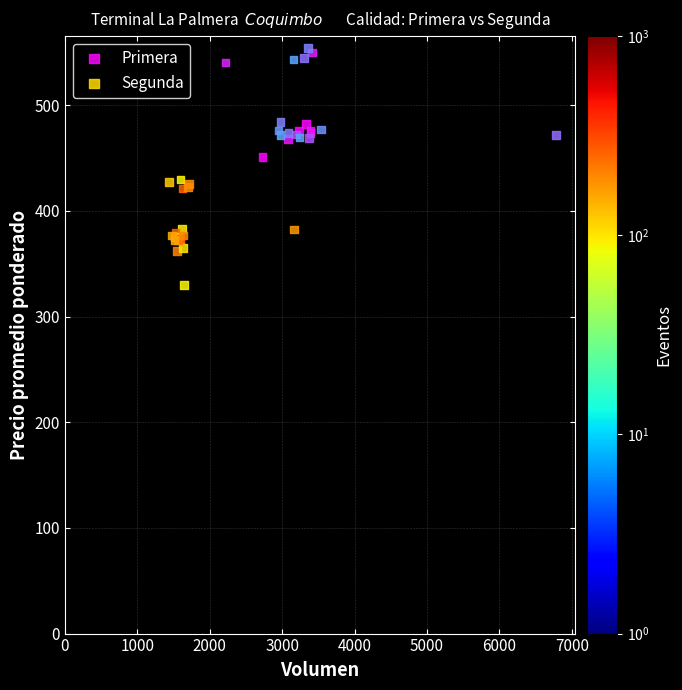

Which series contains the lowest Y value?

Segunda